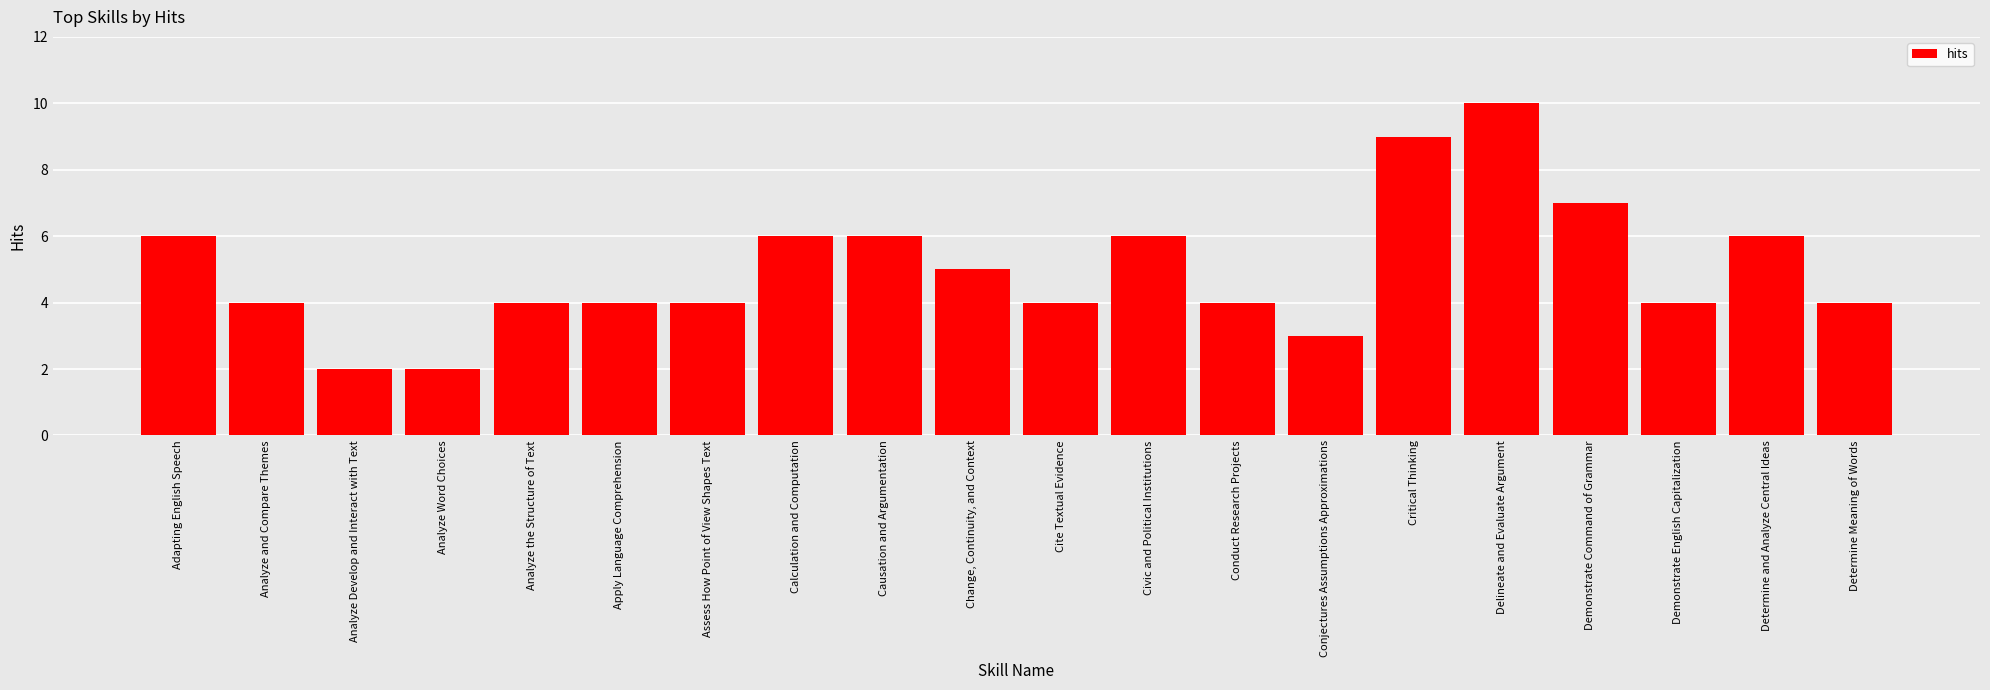

What is the greatest value displayed?

10